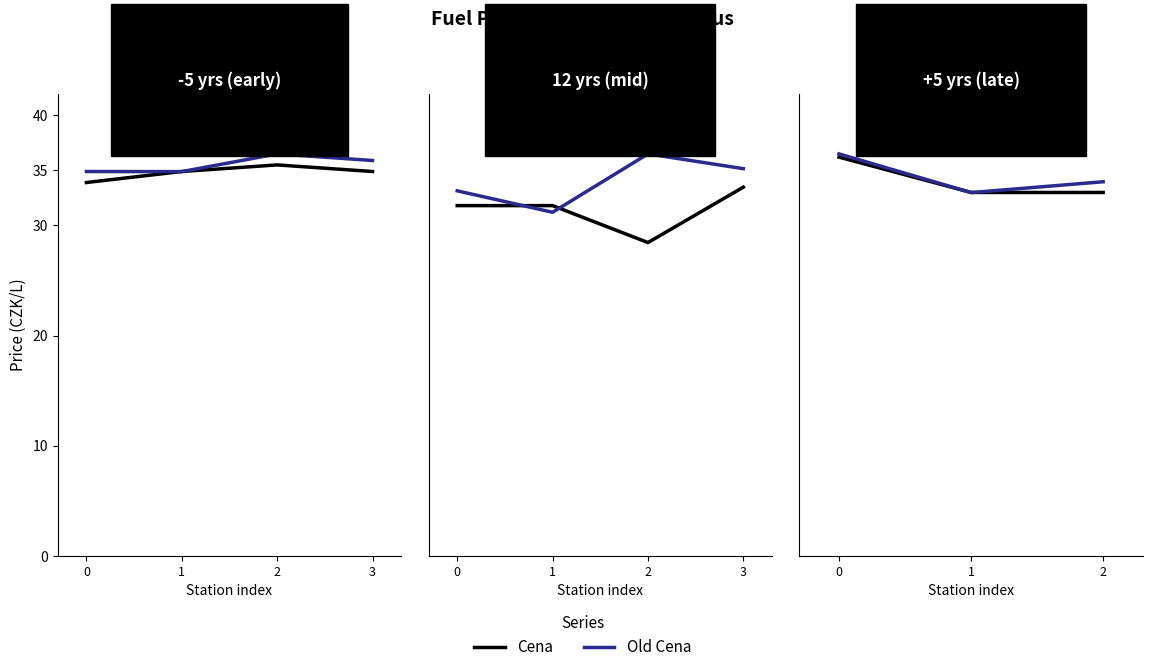

List the labels in order of Cena value, largest first.

0, 1, 2